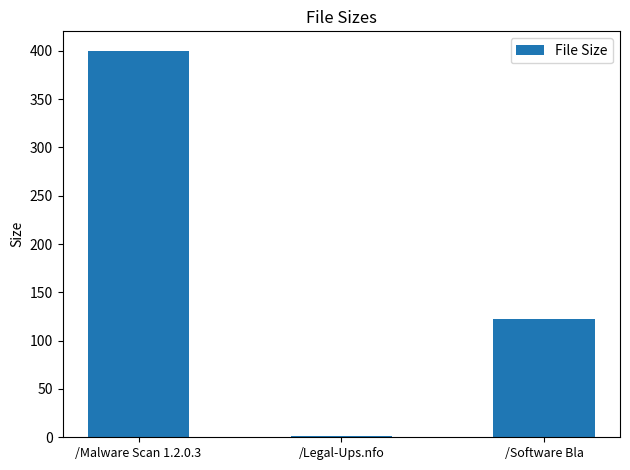

What is the sum of all values?

523.3